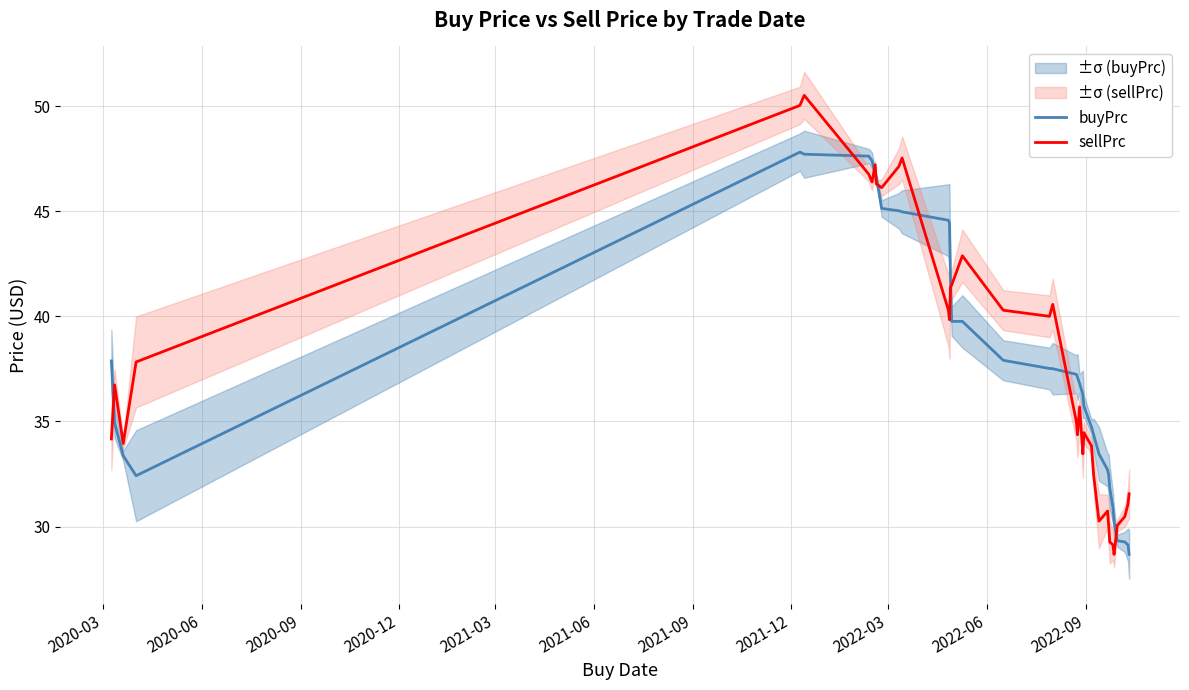

After their last crossing, which series has the higher values: sellPrc or buyPrc?

sellPrc